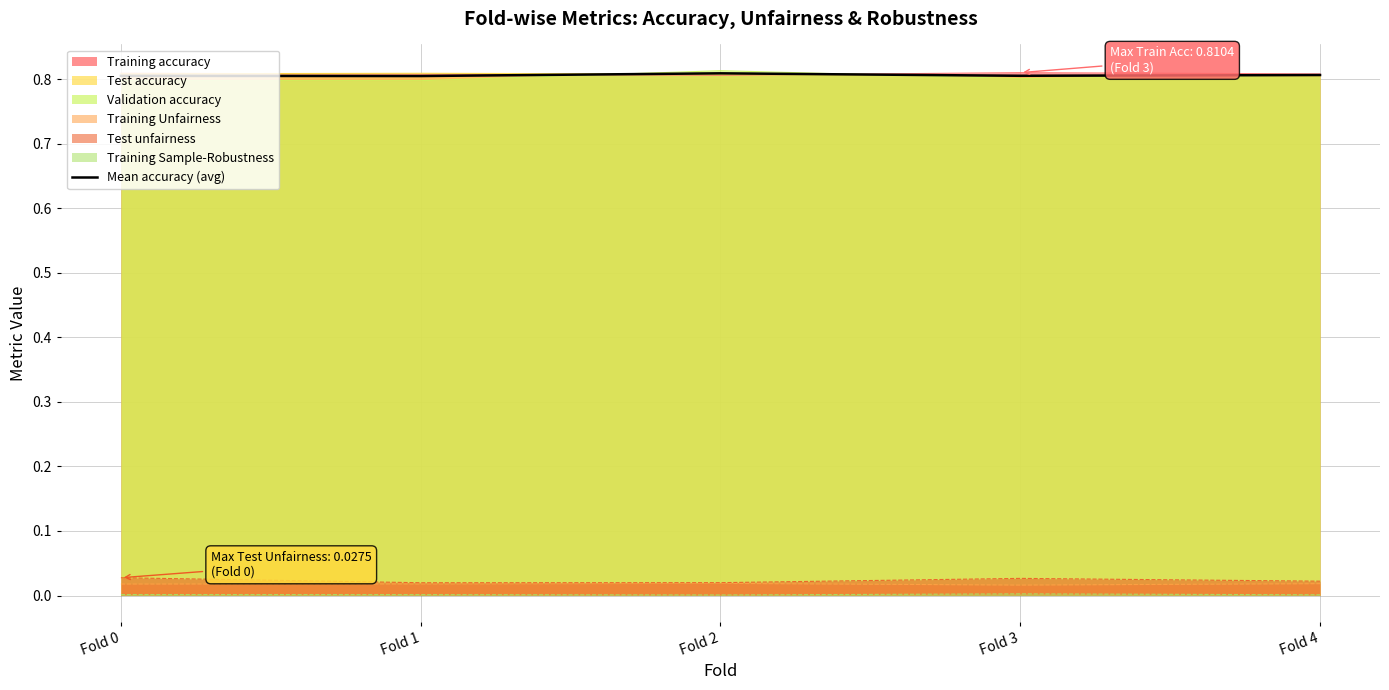

What is the maximum value shown in the chart?

0.8